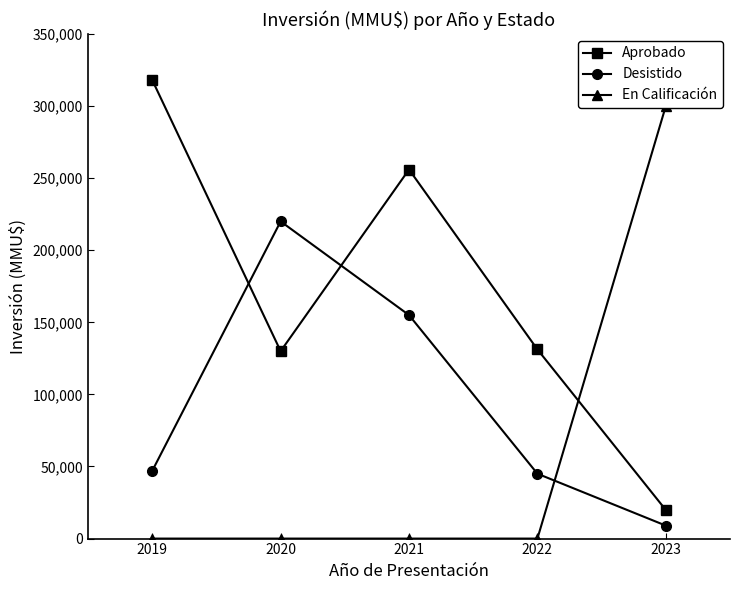

How many distinct data groups are displayed?

3